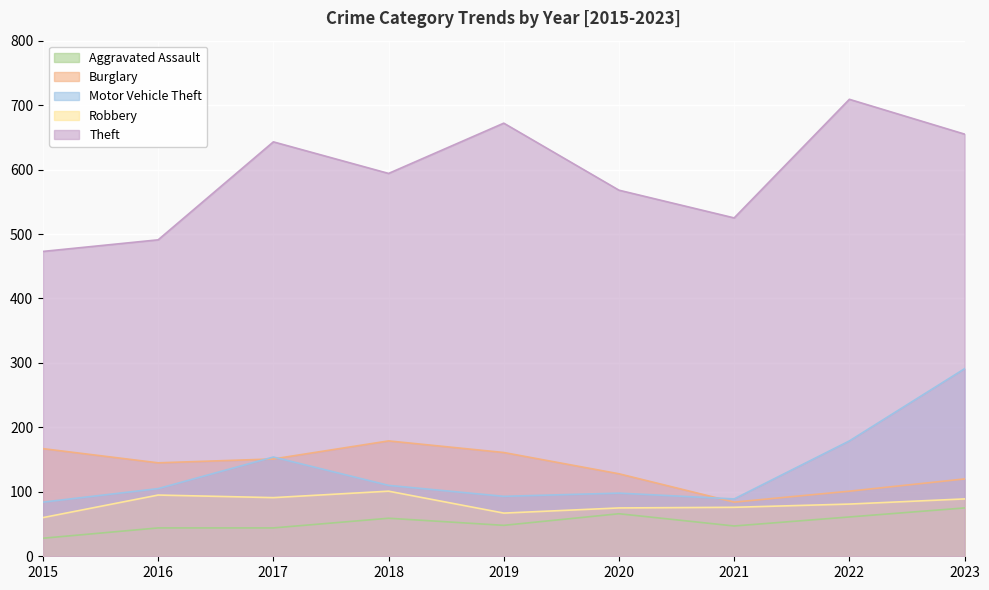

Which category has the lowest value in the Aggravated Assault series?

2015